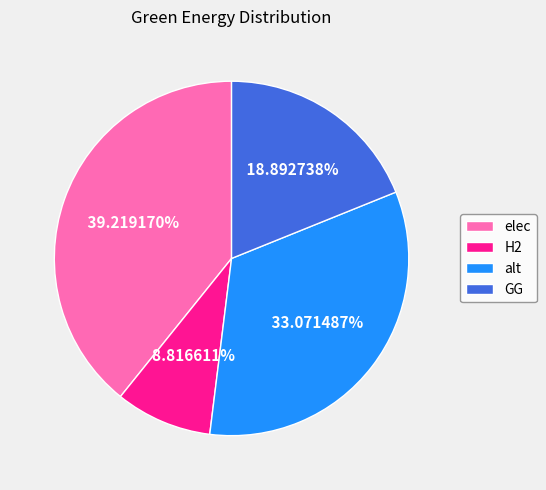

Does elec represent more than half of the total?

No